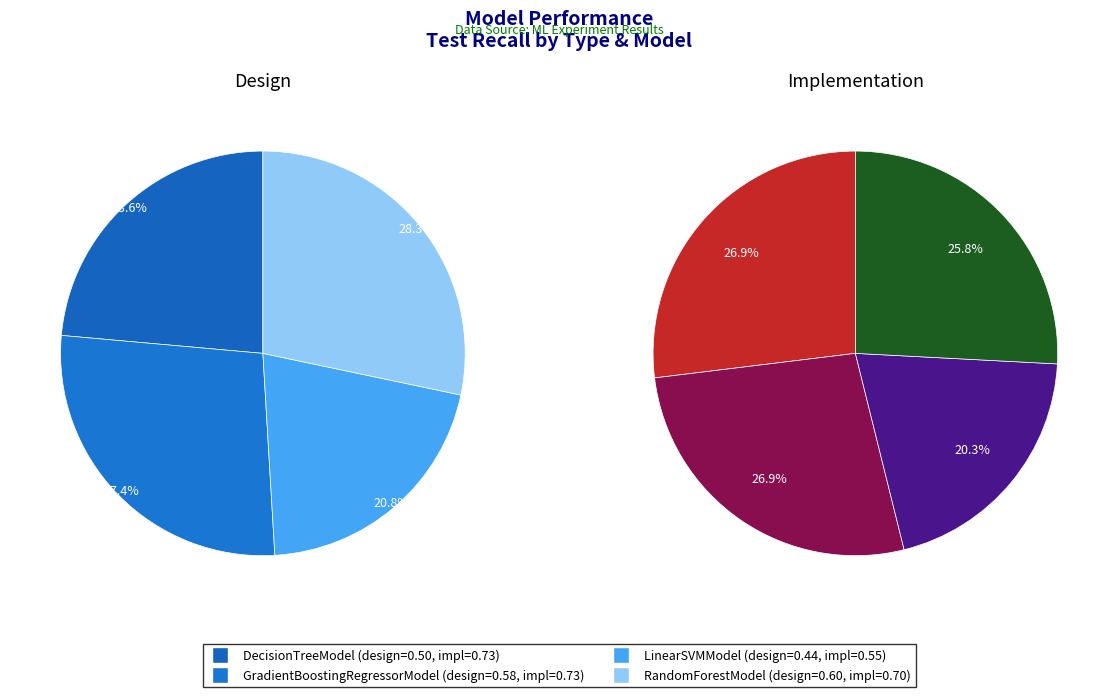

The LinearSVMModel slice represents 7% of the pie. True or false?

False